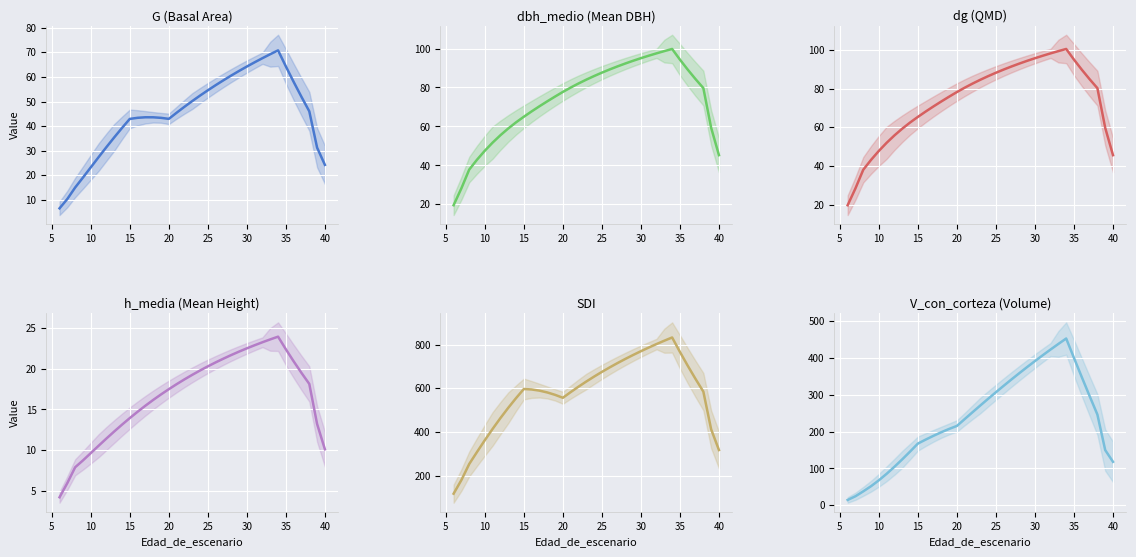

True or false: h_media and dg cross at least once.

False